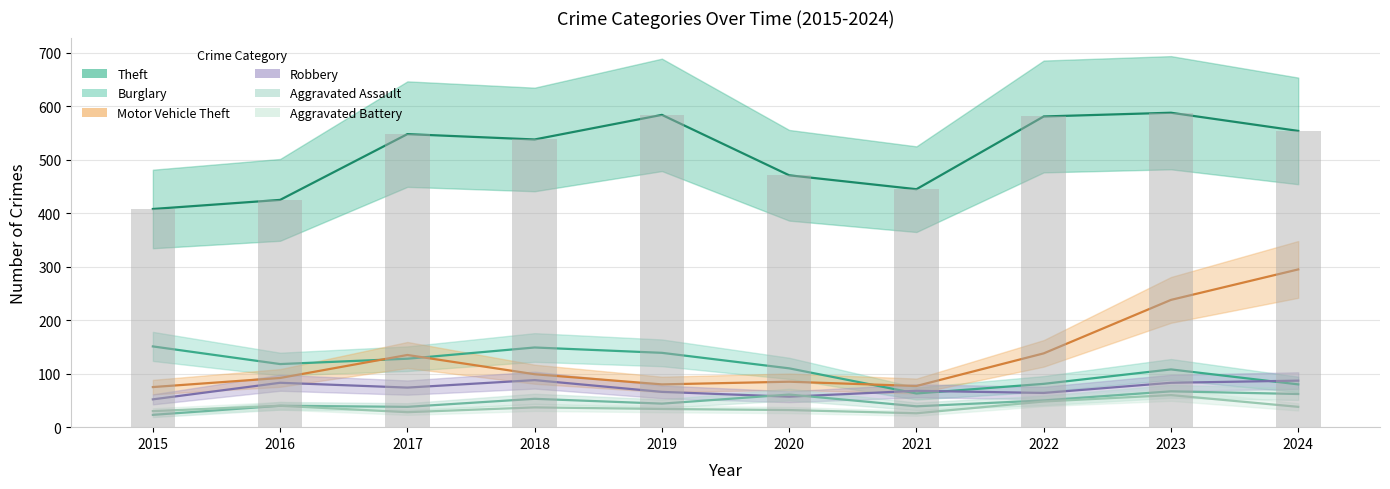

The Robbery series shows 87 at 2020. True or false?

False